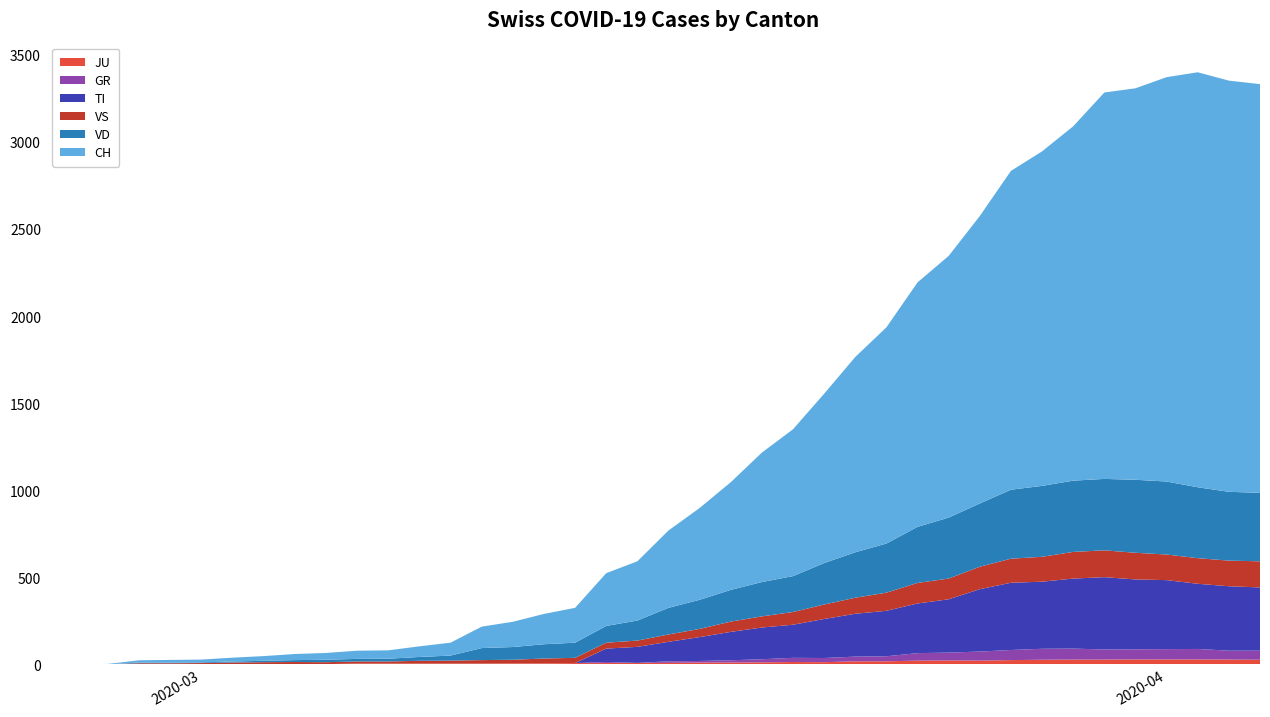

Reading right to left, transcribe all the data shown in this chart.

JU: 27	28	29	29	29	28	28	27	25	22	23	22	18	18	13	14	12	11	11	9	9	8	8	6	6	5	5	5	5	5	2	1	1	1	1	1	1	1	0	0
GR: 52	51	60	59	58	58	63	63	58	52	45	43	29	27	24	24	18	13	9	9	0	6	0	0	0	0	0	0	0	0	0	0	0	0	0	0	0	0	0	0
TI: 363	370	374	396	401	415	402	385	386	358	306	285	261	246	224	190	182	163	137	112	92	77	0	0	0	0	0	0	0	0	0	0	0	0	0	0	0	0	0	0
VD: 393	395	407	419	419	410	409	407	396	363	350	322	282	261	238	206	197	182	167	153	115	96	87	82	73	69	29	22	16	15	14	11	8	6	4	4	4	0	0	0
VS: 150	147	147	147	153	154	153	143	138	129	119	118	104	92	83	73	64	59	47	42	36	34	30	28	21	20	17	16	12	12	11	13	12	10	7	6	6	0	0	0
CH: 2346	2360	2382	2321	2247	2218	2034	1920	1830	1650	1502	1403	1241	1121	972	843	743	618	527	444	340	303	200	174	145	123	74	61	48	47	39	35	27	22	16	15	13	2	1	0